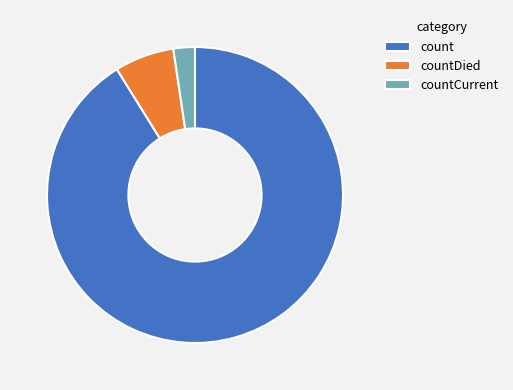

Combined, do count and countDied account for over 50%?

Yes